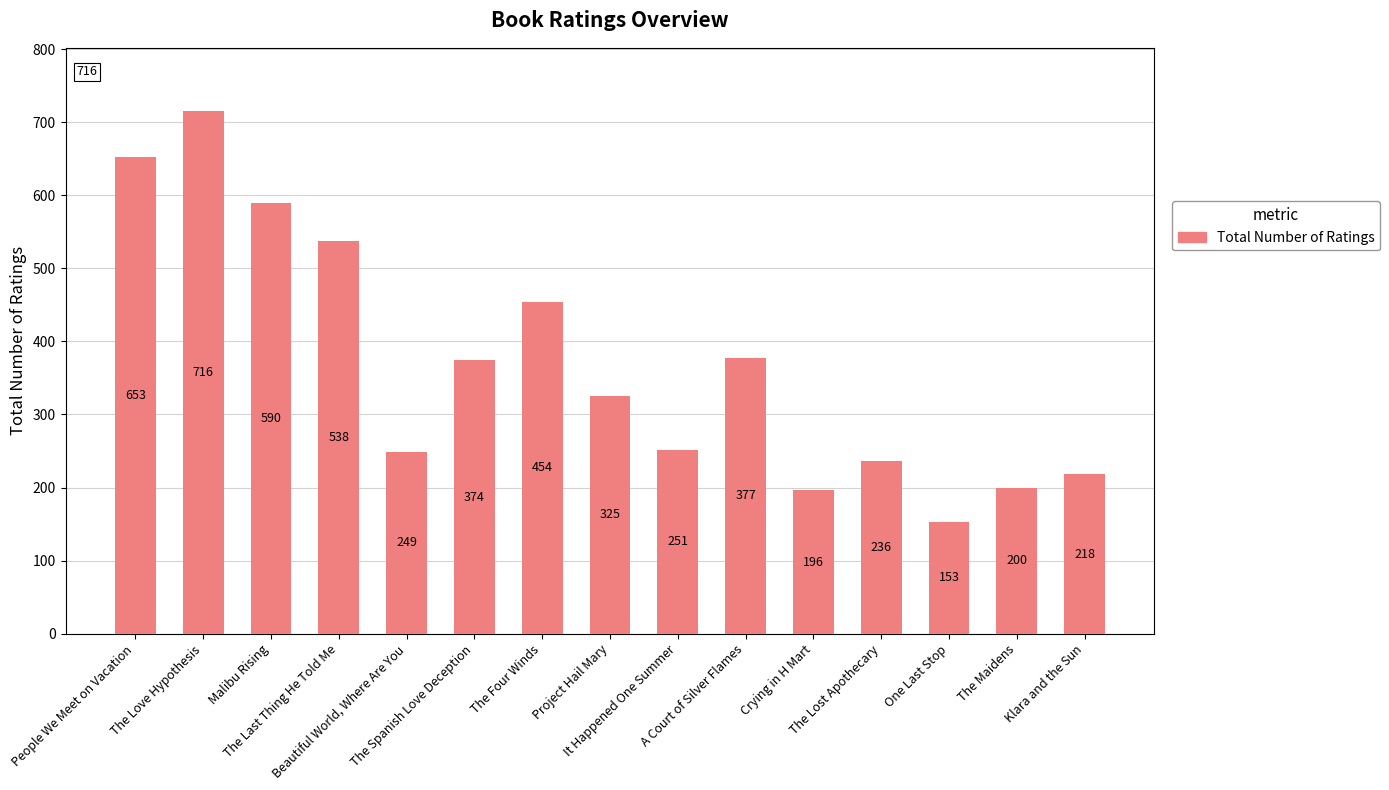

Rank the categories by value from highest to lowest.

The Love Hypothesis, People We Meet on Vacation, Malibu Rising, The Last Thing He Told Me, The Four Winds, A Court of Silver Flames, The Spanish Love Deception, Project Hail Mary, It Happened One Summer, Beautiful World, Where Are You, The Lost Apothecary, Klara and the Sun, The Maidens, Crying in H Mart, One Last Stop